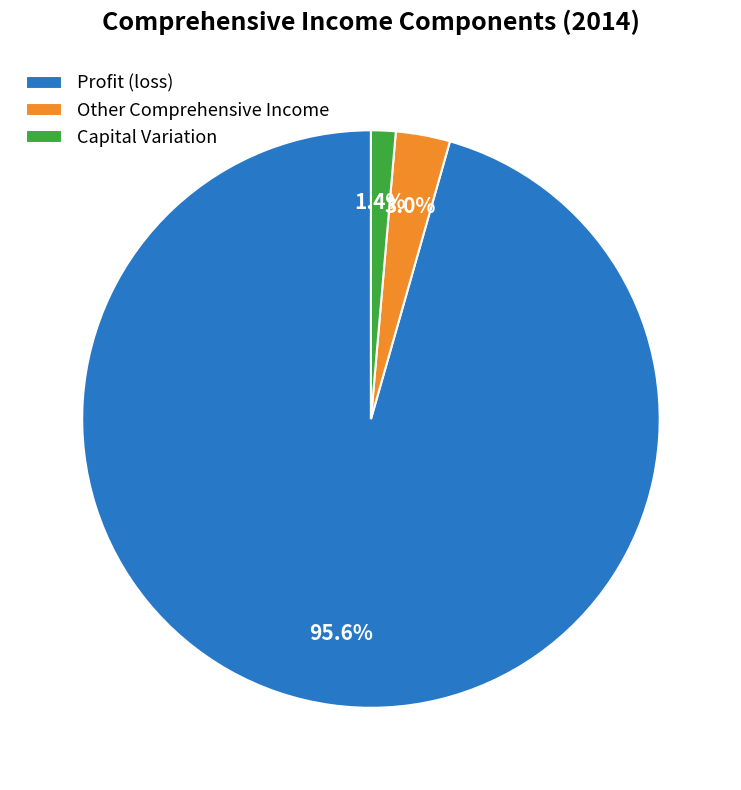

Which category accounts for the majority?

Profit (loss)